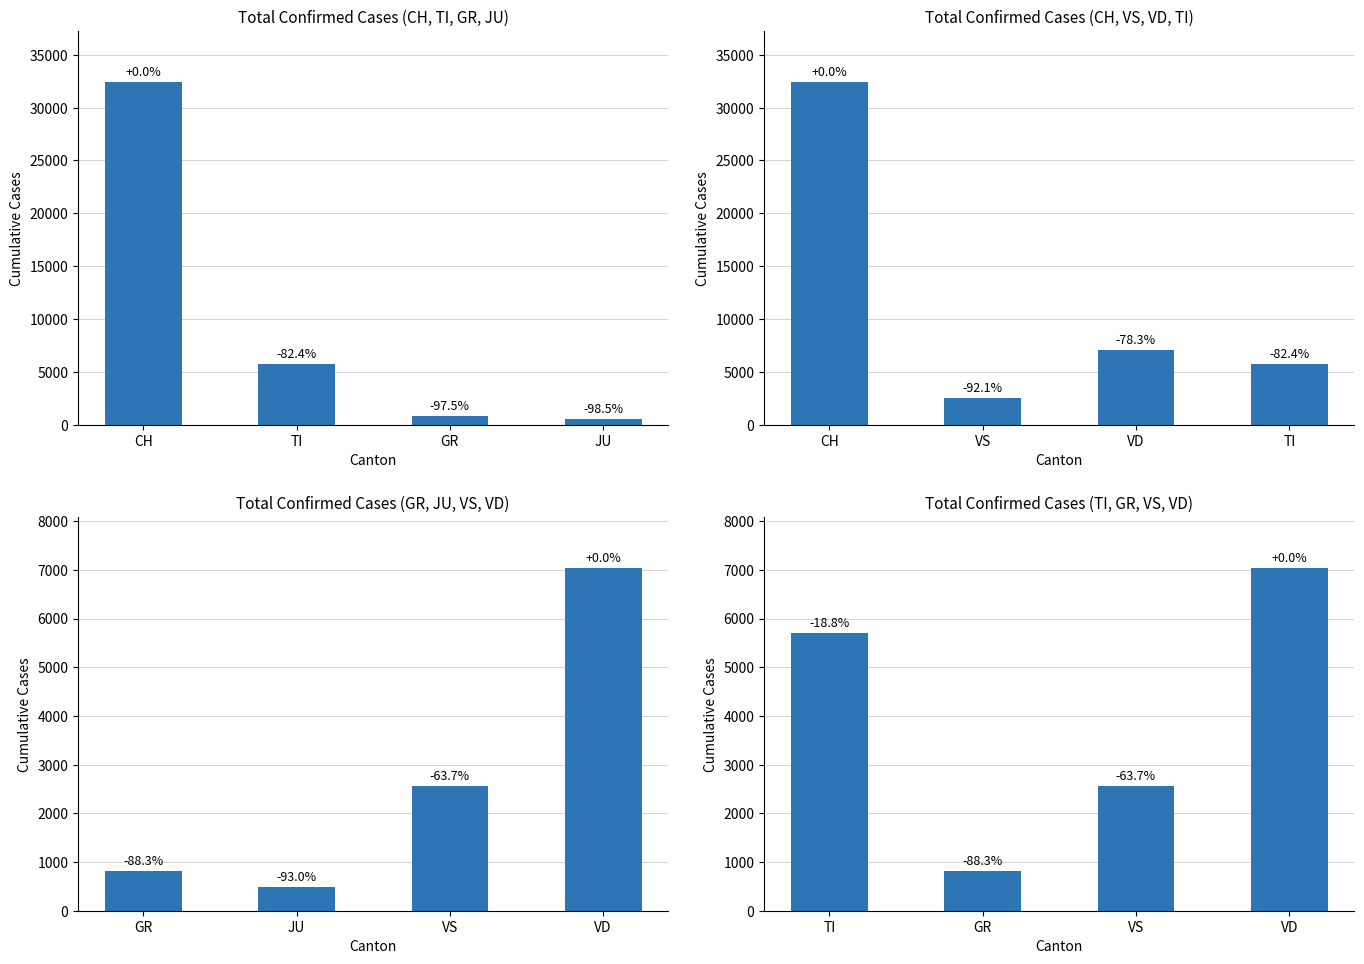

What is the label of the 2nd bar from the right?

GR